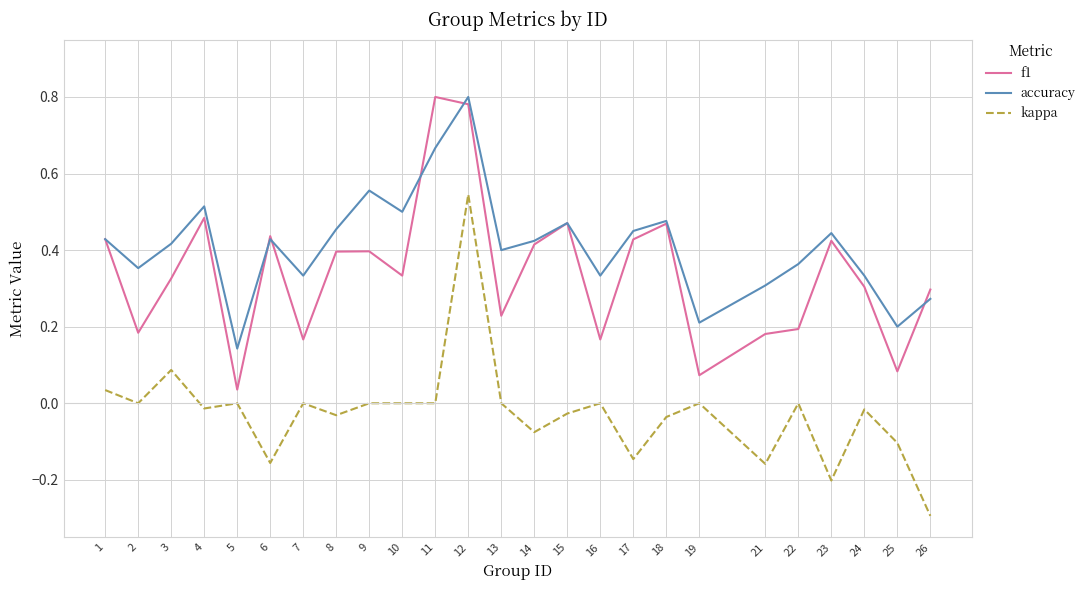

True or false: accuracy has more than 1 interior local peaks.

True